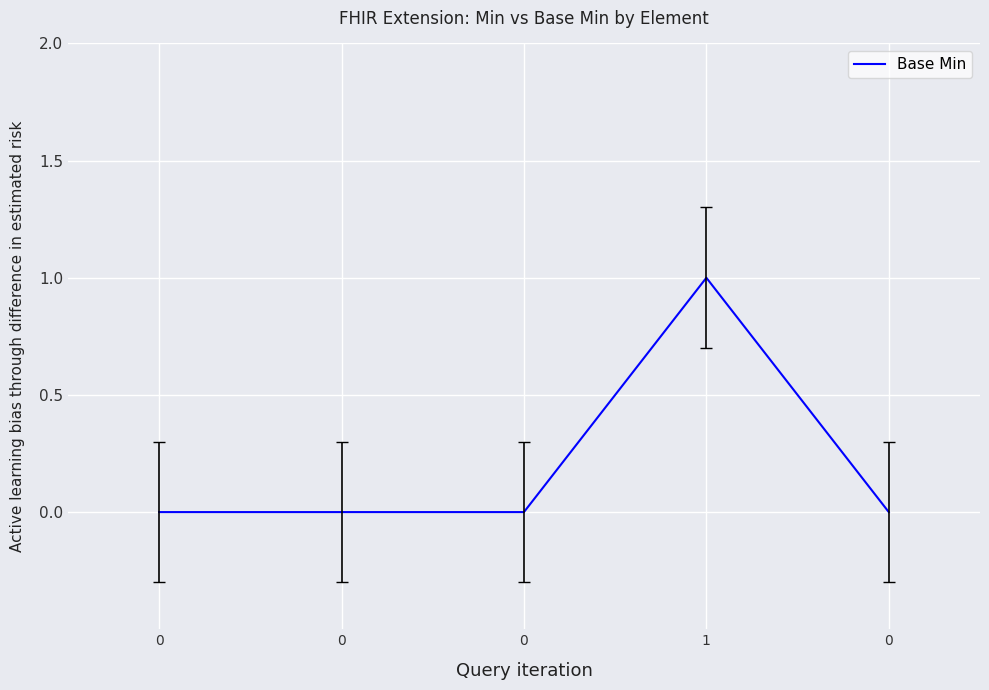

What is the sum of all values?

1